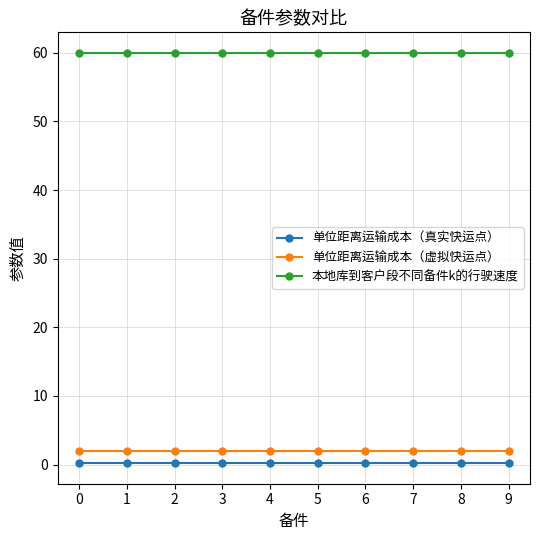

What are all the series names shown in the legend?

单位距离运输成本（真实快运点）, 单位距离运输成本（虚拟快运点）, 本地库到客户段不同备件k的行驶速度